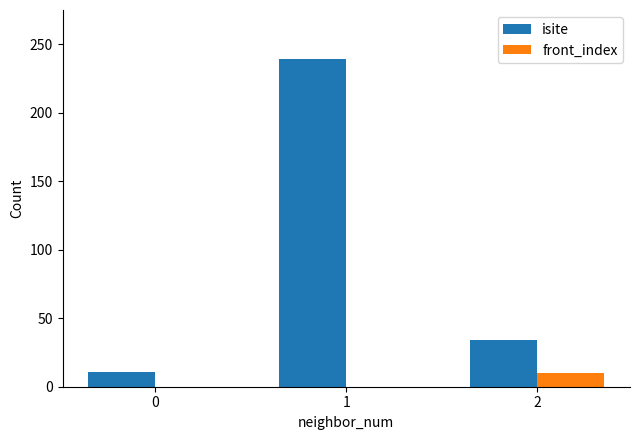

The isite series shows 11 at 0. True or false?

True